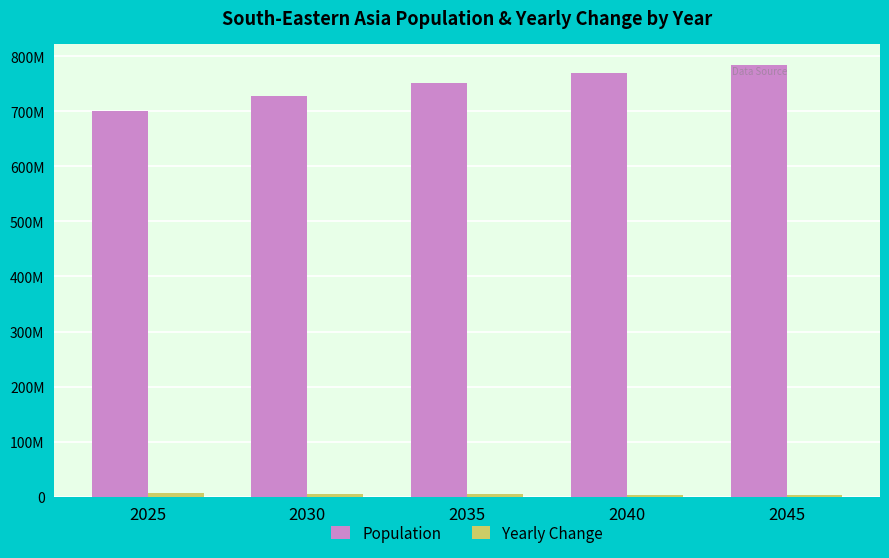

At how many categories does at least one series exceed 26829271?

5